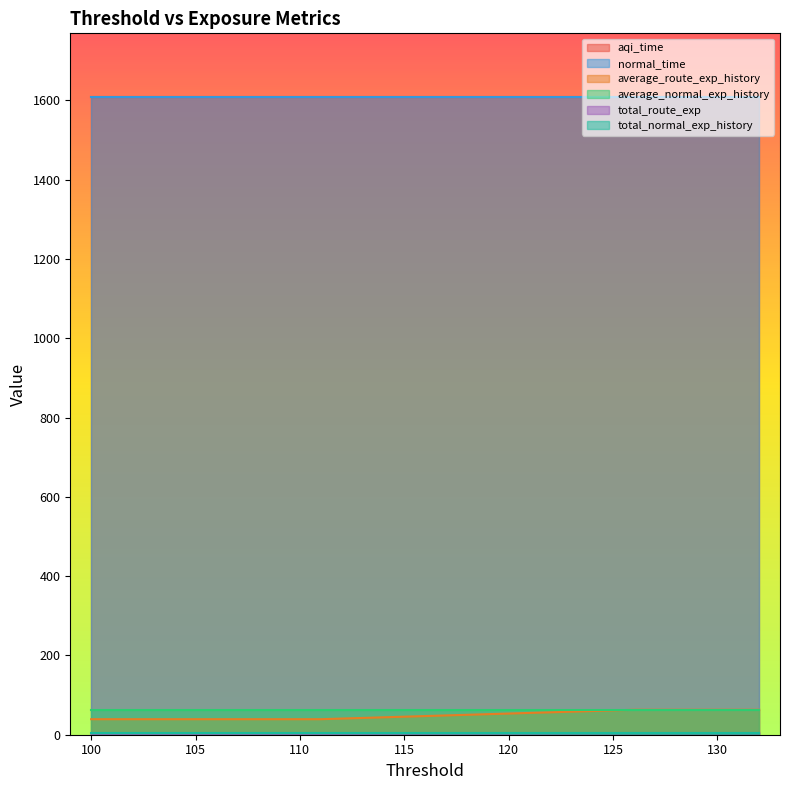

Rank the series by their maximum value, from lowest to highest.

total_route_exp, total_normal_exp_history, average_route_exp_history, average_normal_exp_history, aqi_time, normal_time